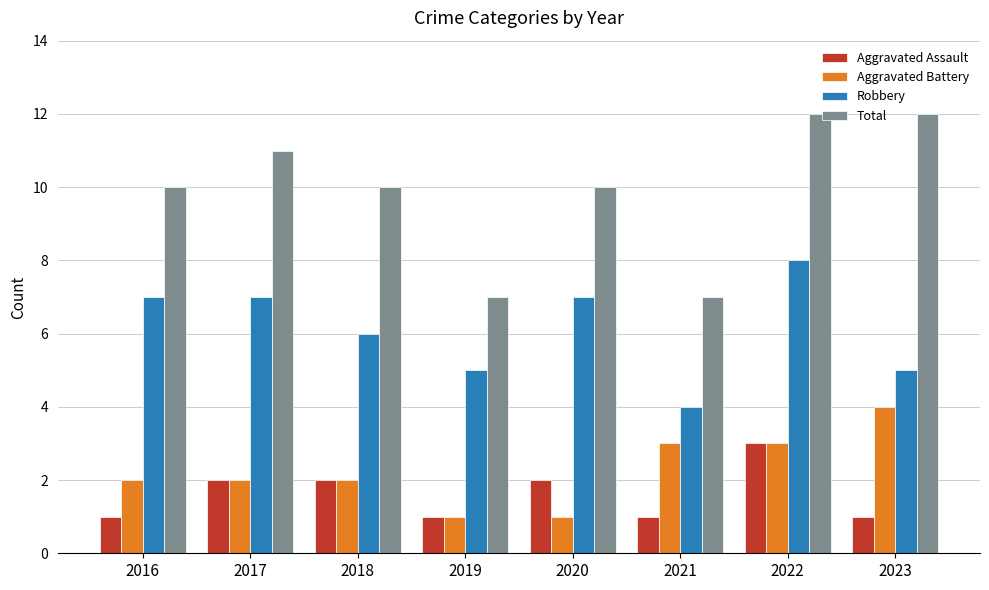

What is the difference between the Robbery values at 2020 and 2019?

2